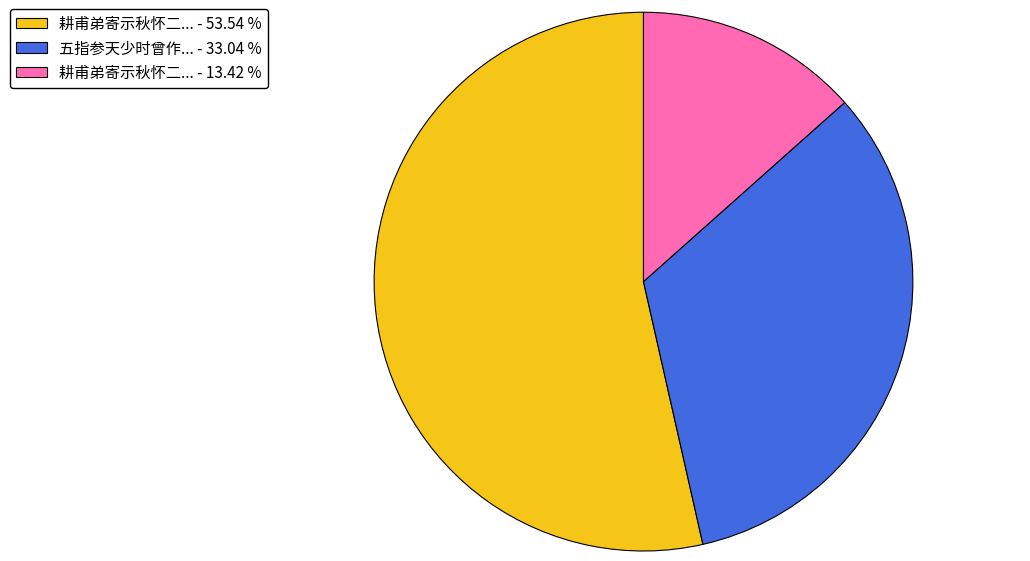

Rank the categories by value from highest to lowest.

耕甫弟寄示秋怀二... - 53.54 %, 五指参天少时曾作... - 33.04 %, 耕甫弟寄示秋怀二... - 13.42 %